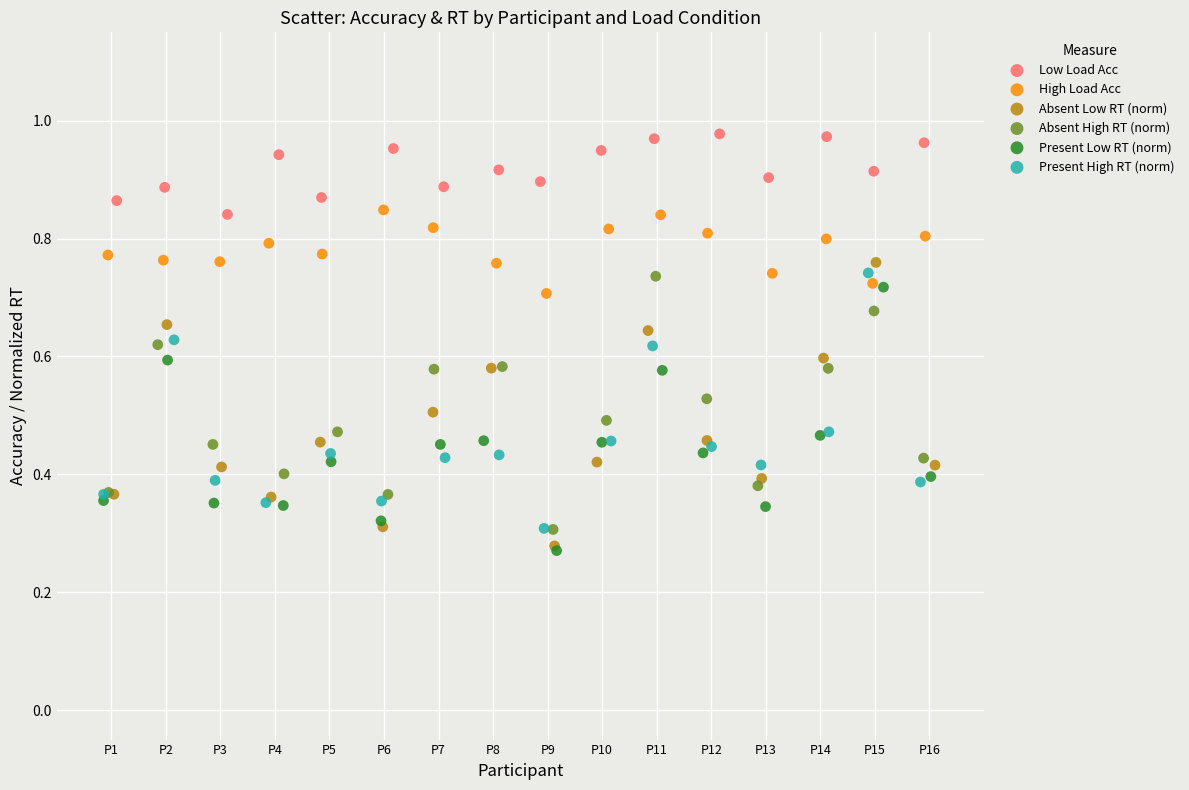

What are all the series names shown in the legend?

Low Load Acc, High Load Acc, Absent Low RT (norm), Absent High RT (norm), Present Low RT (norm), Present High RT (norm)